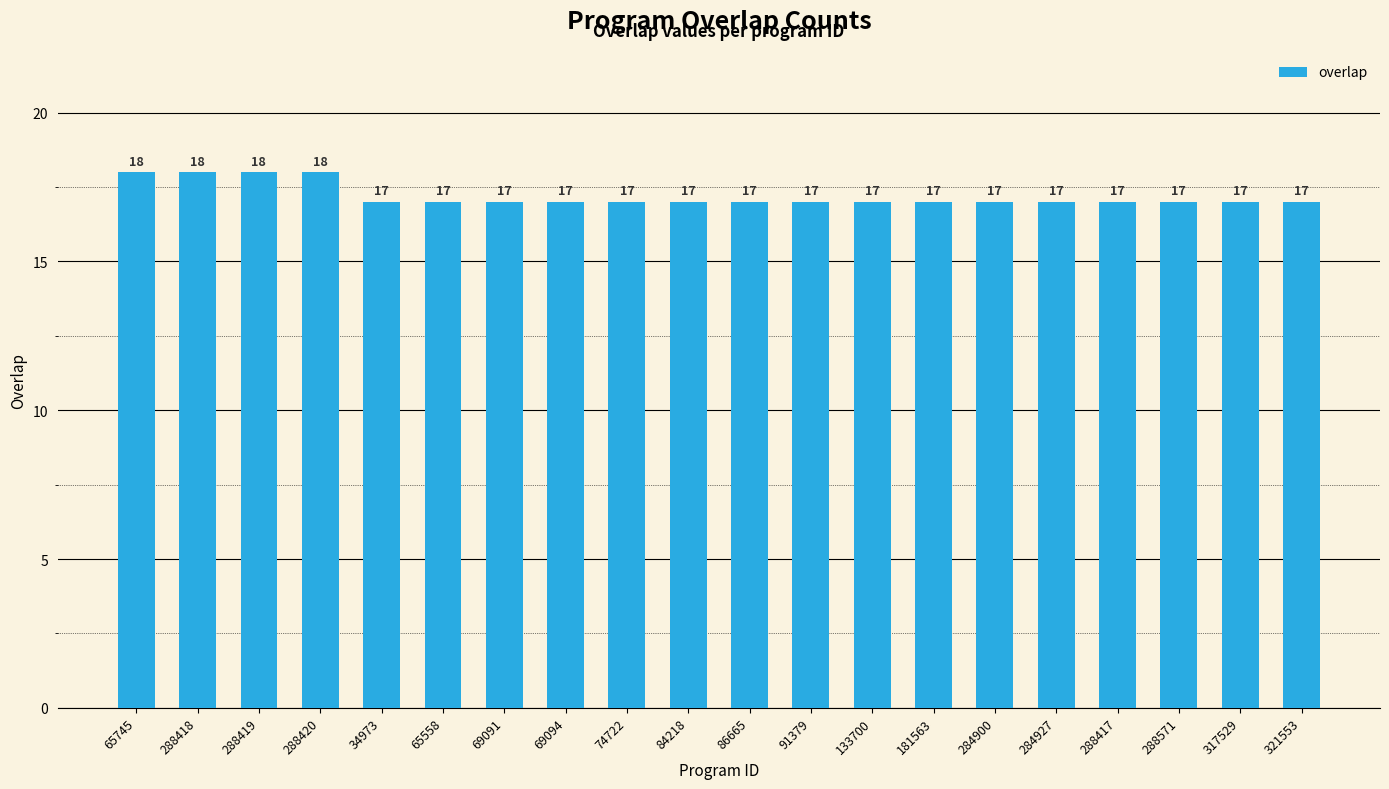

What position from the right is 288418?

19